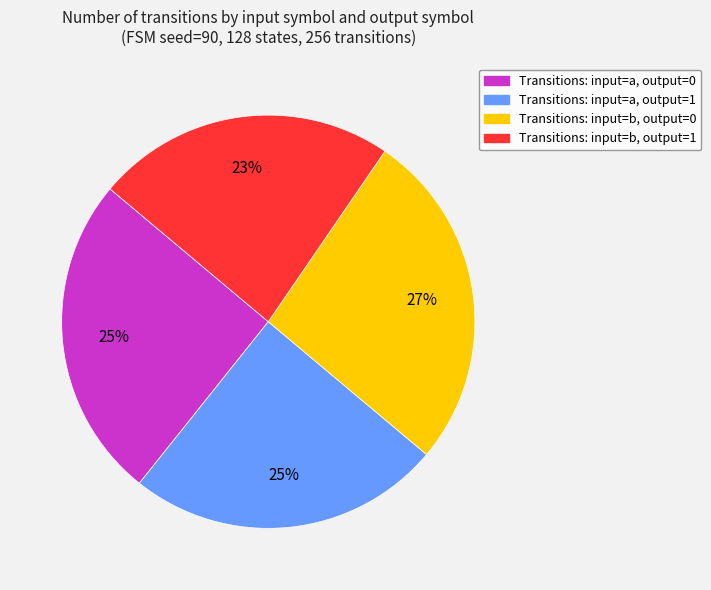

Is it true that Transitions: input=a, output=0 is 38% of the pie?

False